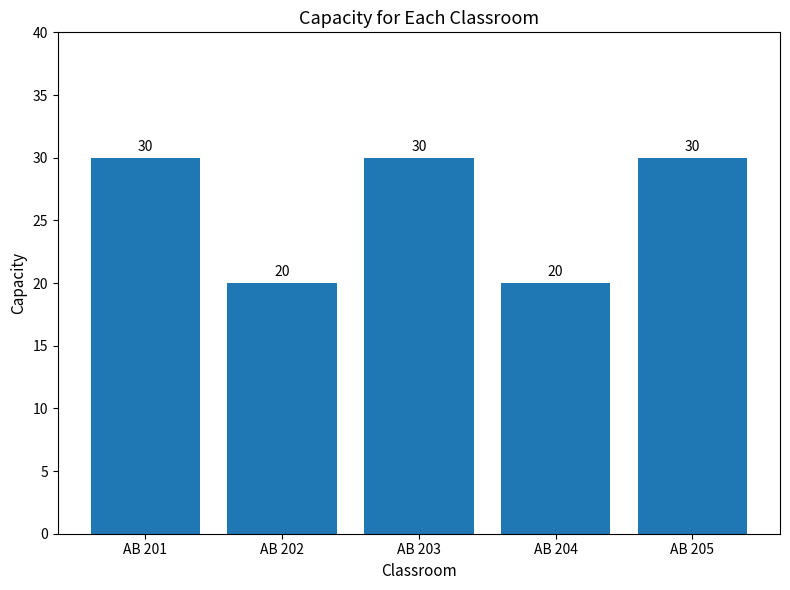

What is the smallest value displayed?

20